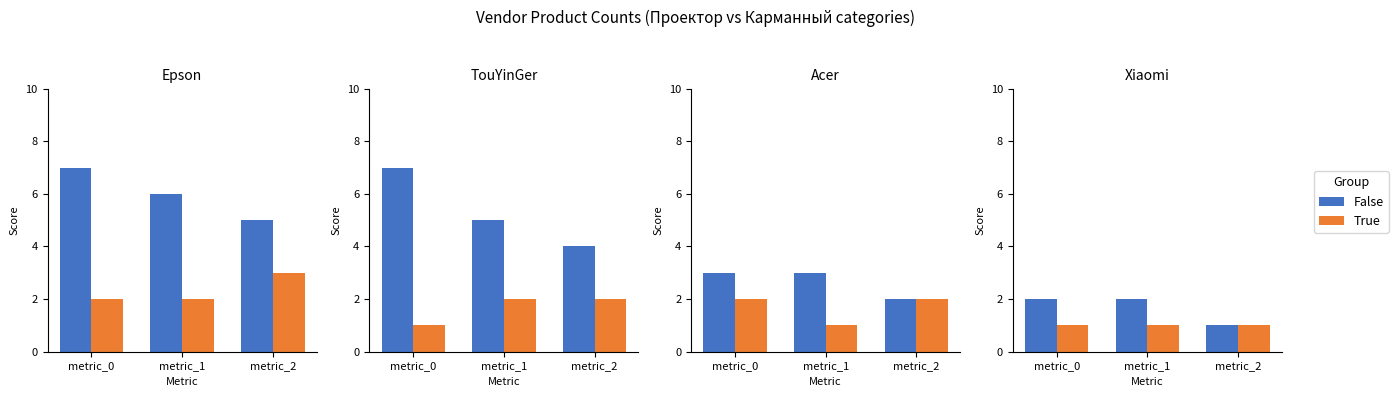

Is it true that False equals 0 at metric_2?

False